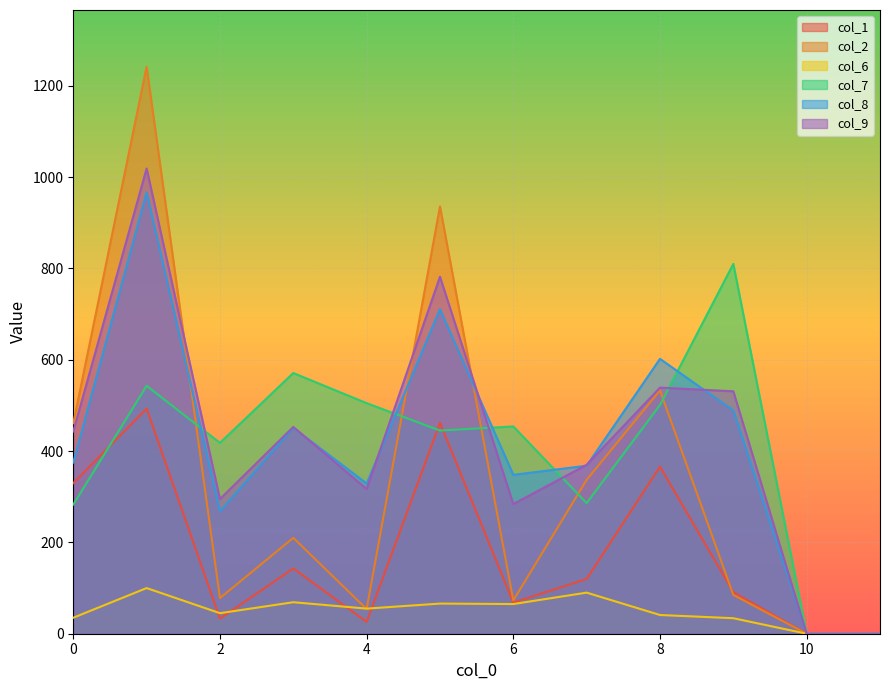

List the series in order of their peak value, highest first.

col_2, col_9, col_8, col_7, col_1, col_6